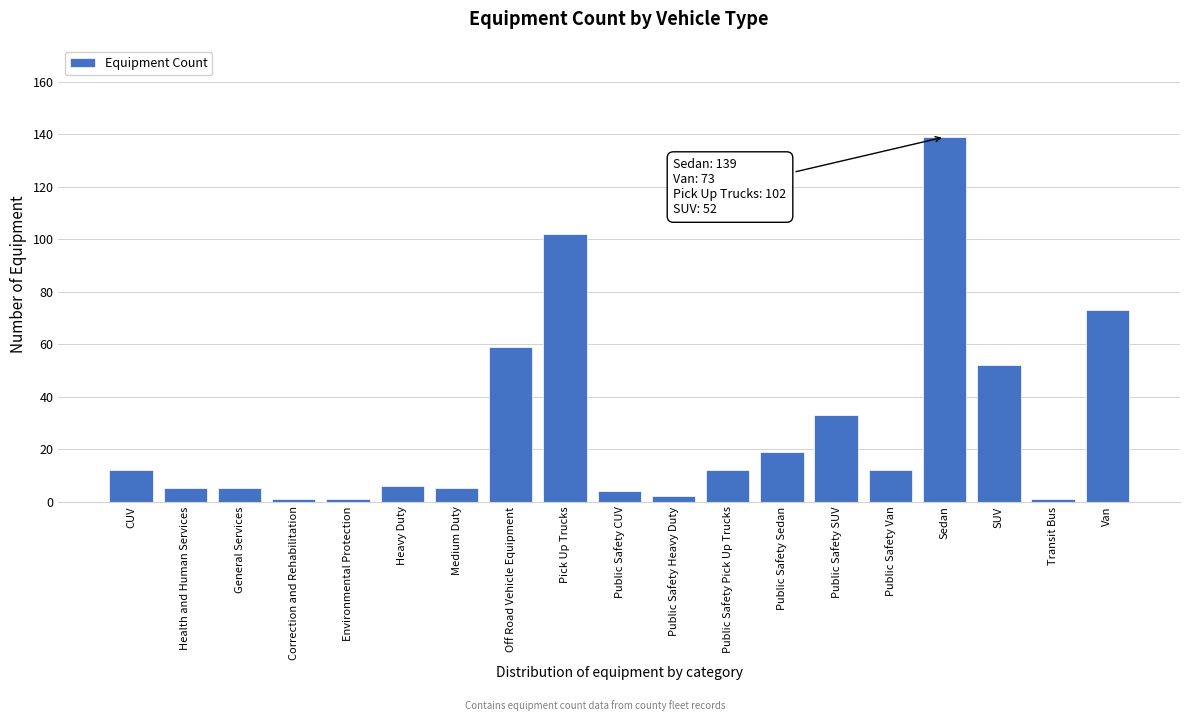

Reading right to left, extract all data points from this chart.

Van=73	Transit Bus=1	SUV=52	Sedan=139	Public Safety Van=12	Public Safety SUV=33	Public Safety Sedan=19	Public Safety Pick Up Trucks=12	Public Safety Heavy Duty=2	Public Safety CUV=4	Pick Up Trucks=102	Off Road Vehicle Equipment=59	Medium Duty=5	Heavy Duty=6	Environmental Protection=1	Correction and Rehabilitation=1	General Services=5	Health and Human Services=5	CUV=12